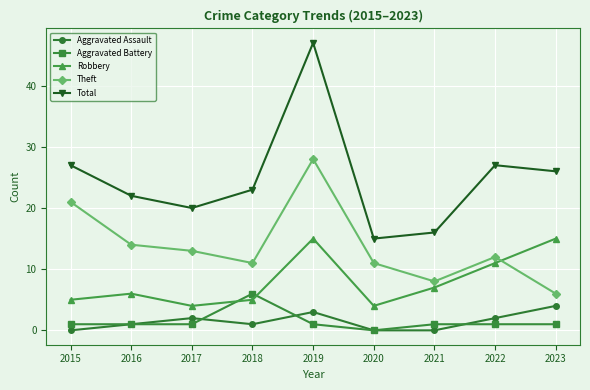

How many lines are shown in the chart?

5